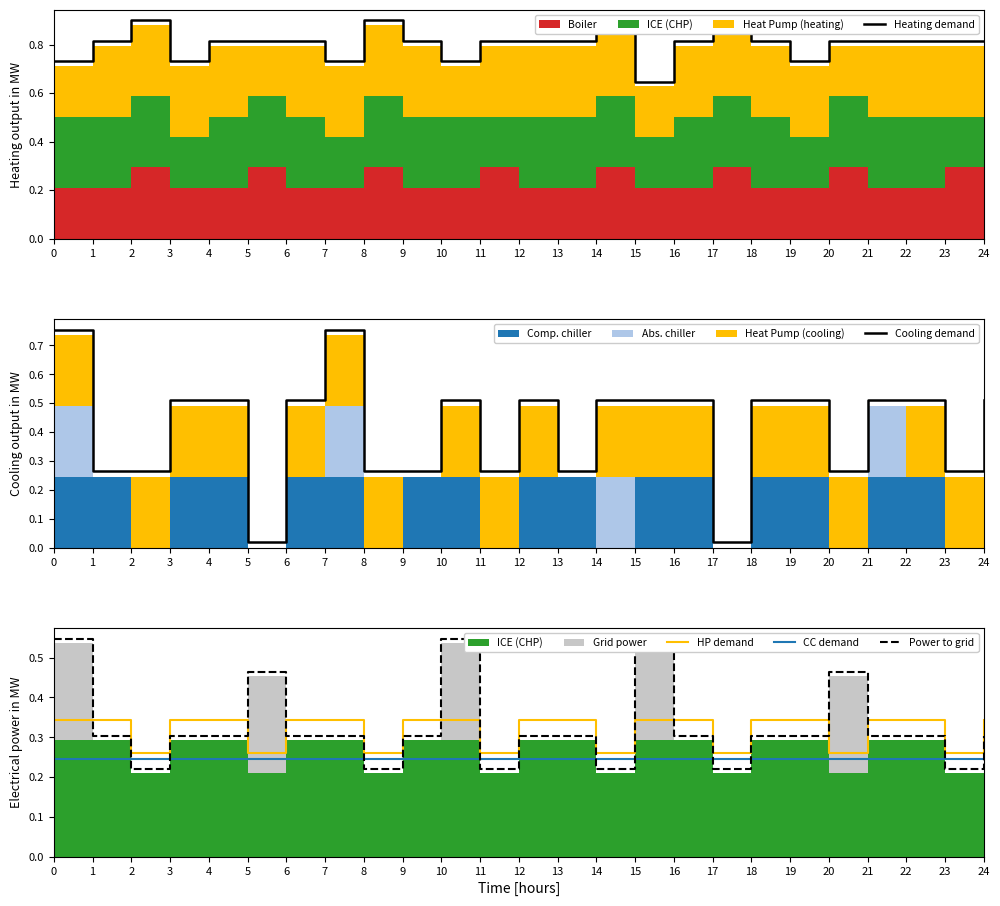

List the labels in order of CC demand value, smallest first.

0, 1, 2, 3, 4, 5, 6, 7, 8, 9, 10, 11, 12, 13, 14, 15, 16, 17, 18, 19, 20, 21, 22, 23, 24